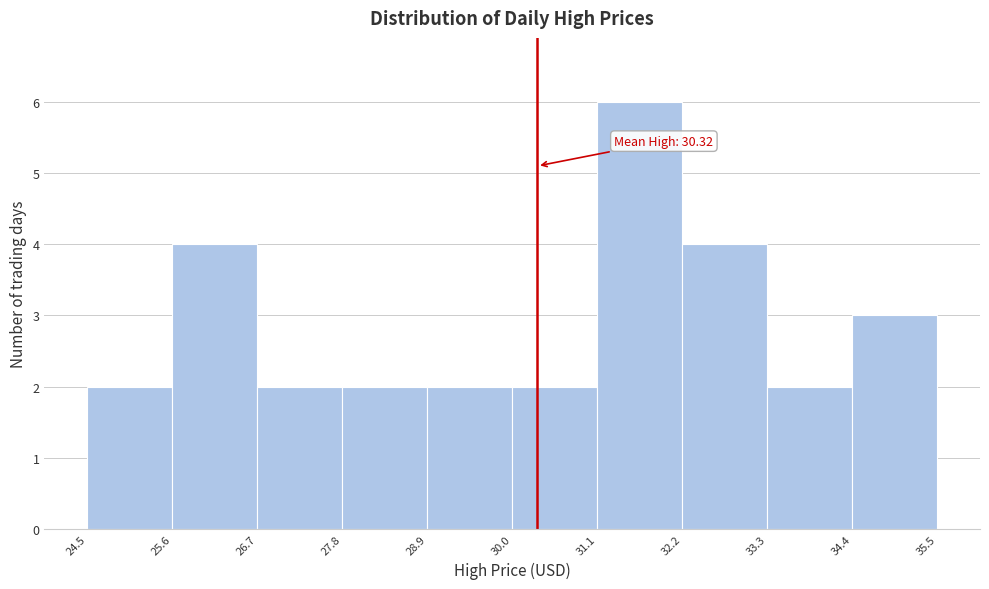

Which range on the x-axis has the tallest bar?

31.1 to 32.2